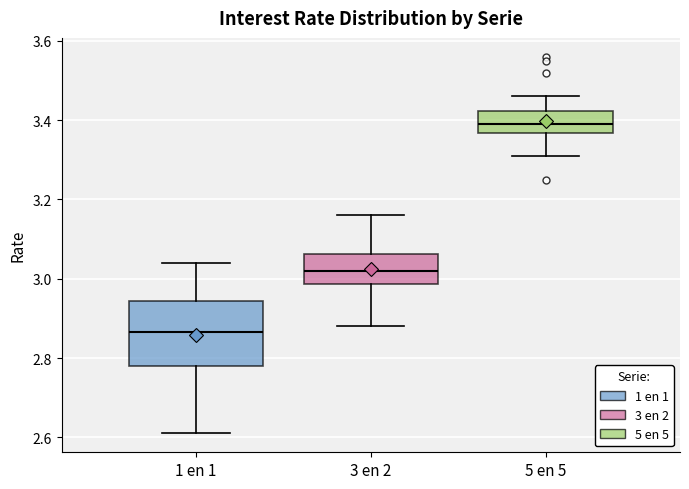

Where does the upper whisker of the box for 5 en 5 end on the y-axis? The values are not printed on the chart, so give them approximately, as read against the axis.

3.46